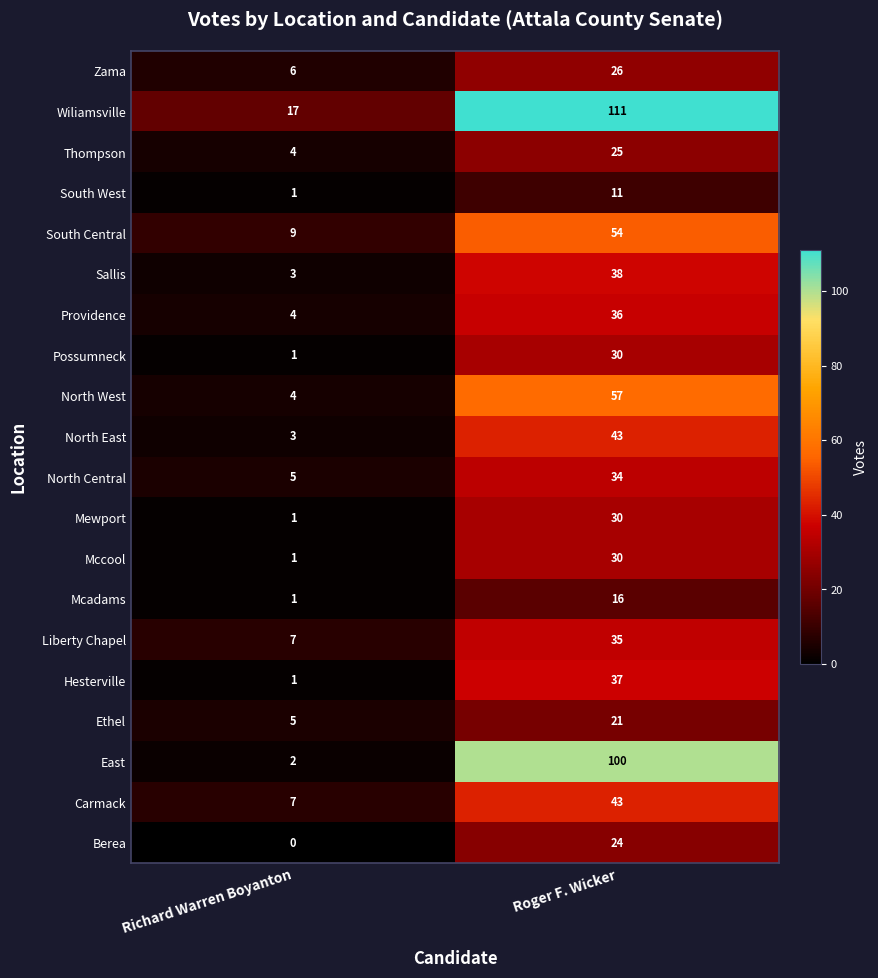

Which series has the largest range (max minus min)?

East